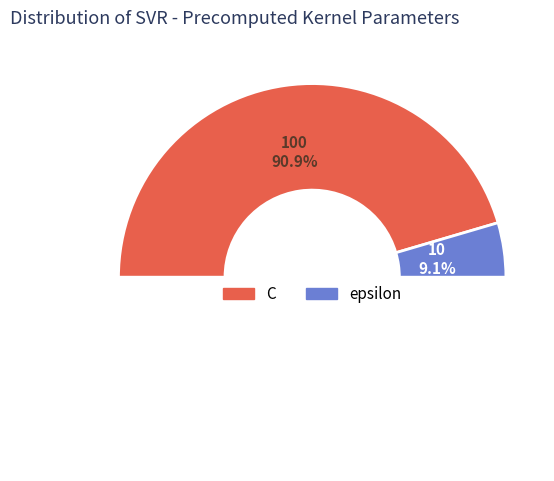

To the nearest percent, what is the average slice percentage?

50%